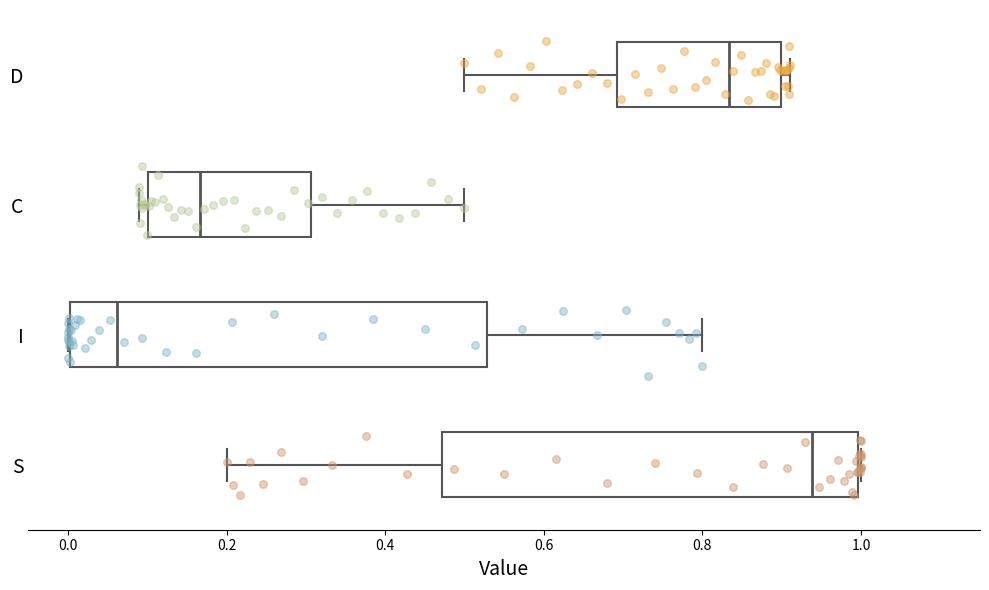

Where does the left whisker of the box for S end on the x-axis? The values are not printed on the chart, so give them approximately, as read against the axis.

0.20